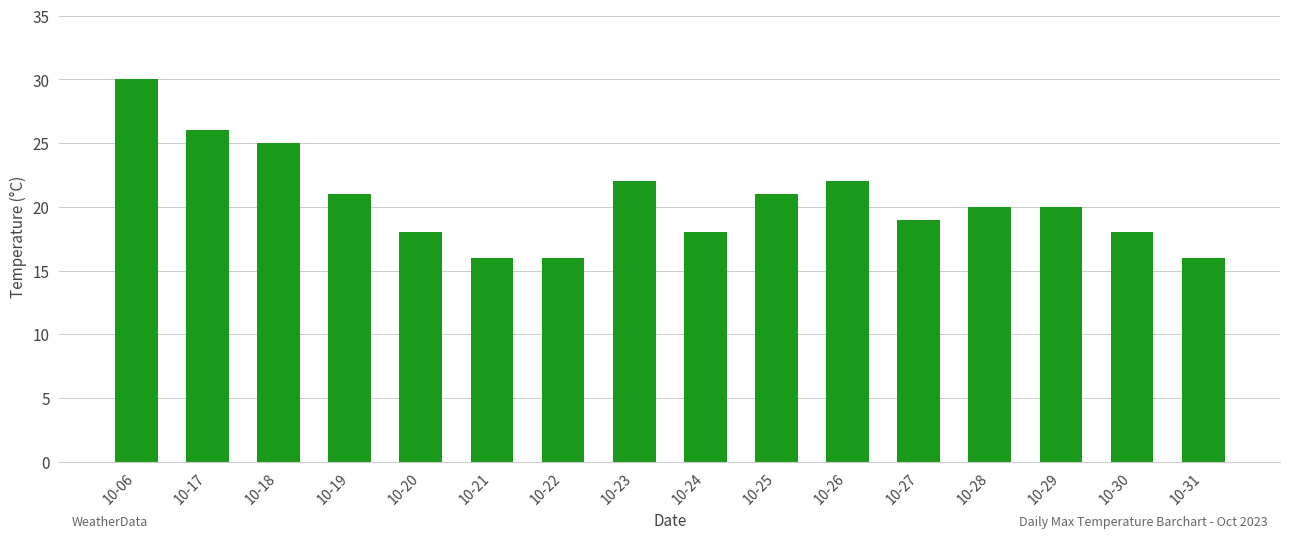

Which label corresponds to the largest value in the chart?

10-06